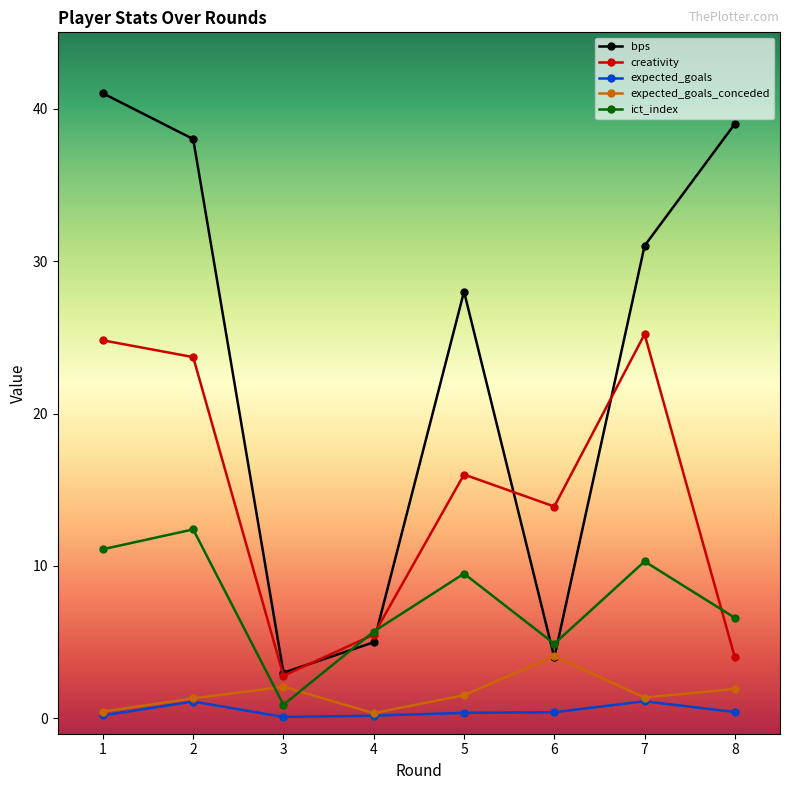

True or false: creativity and expected_goals_conceded cross at least once.

False